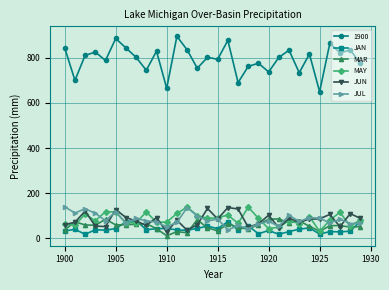

What is the highest value of the MAY series?

138.6